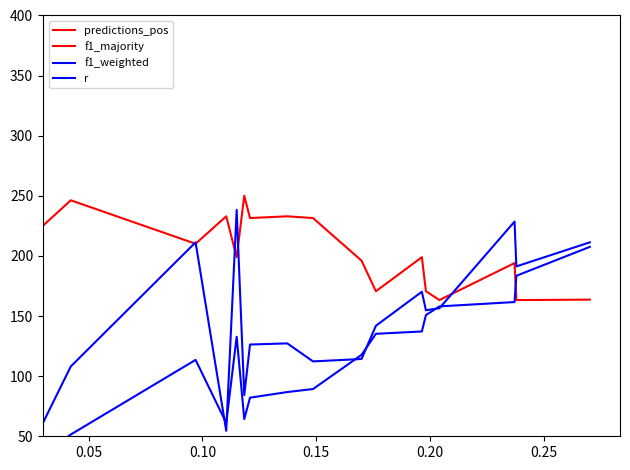

At which category does f1_majority reach its first local valley?

0.15